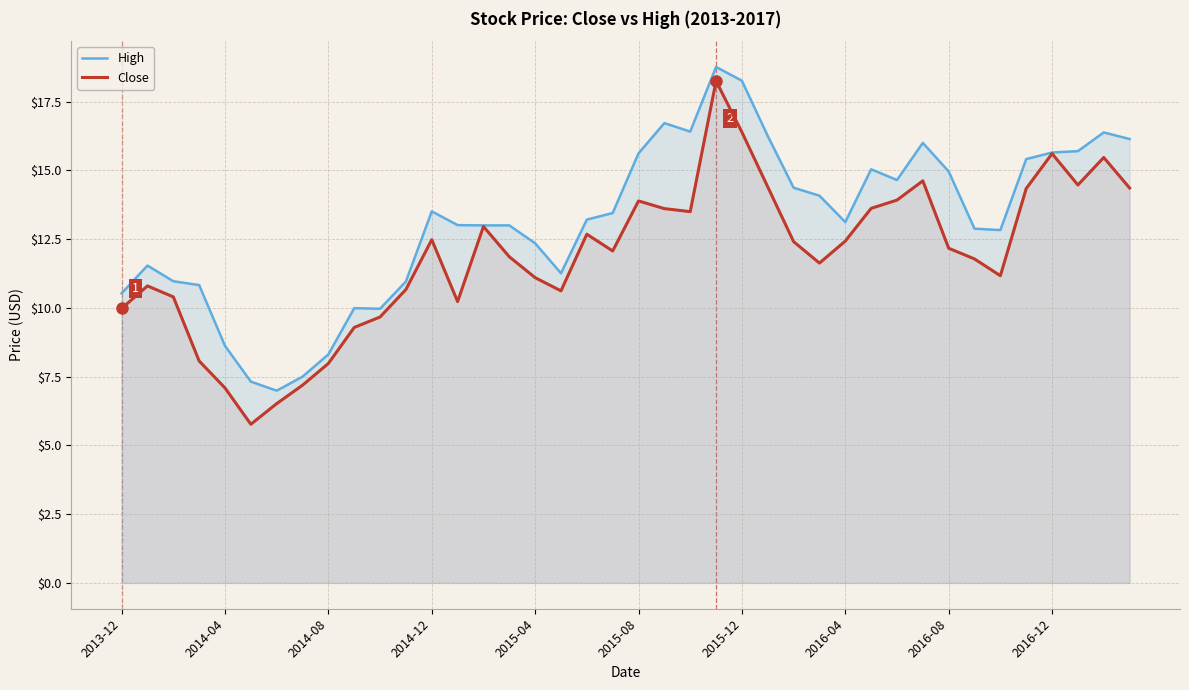

The value of Close at 2014-04 is 7.1. True or false?

True